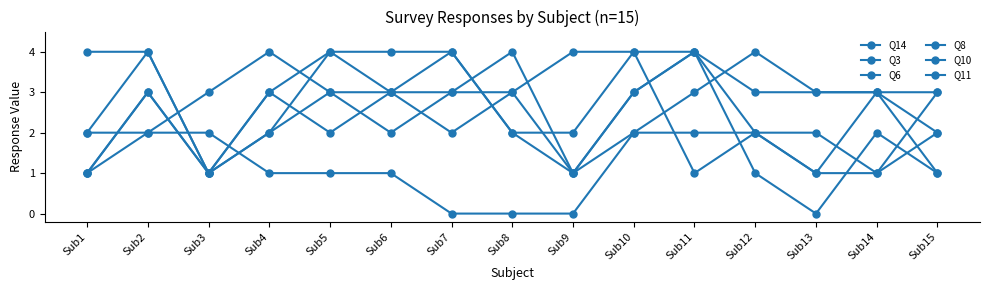

What is the lowest value of the Q8 series?

1